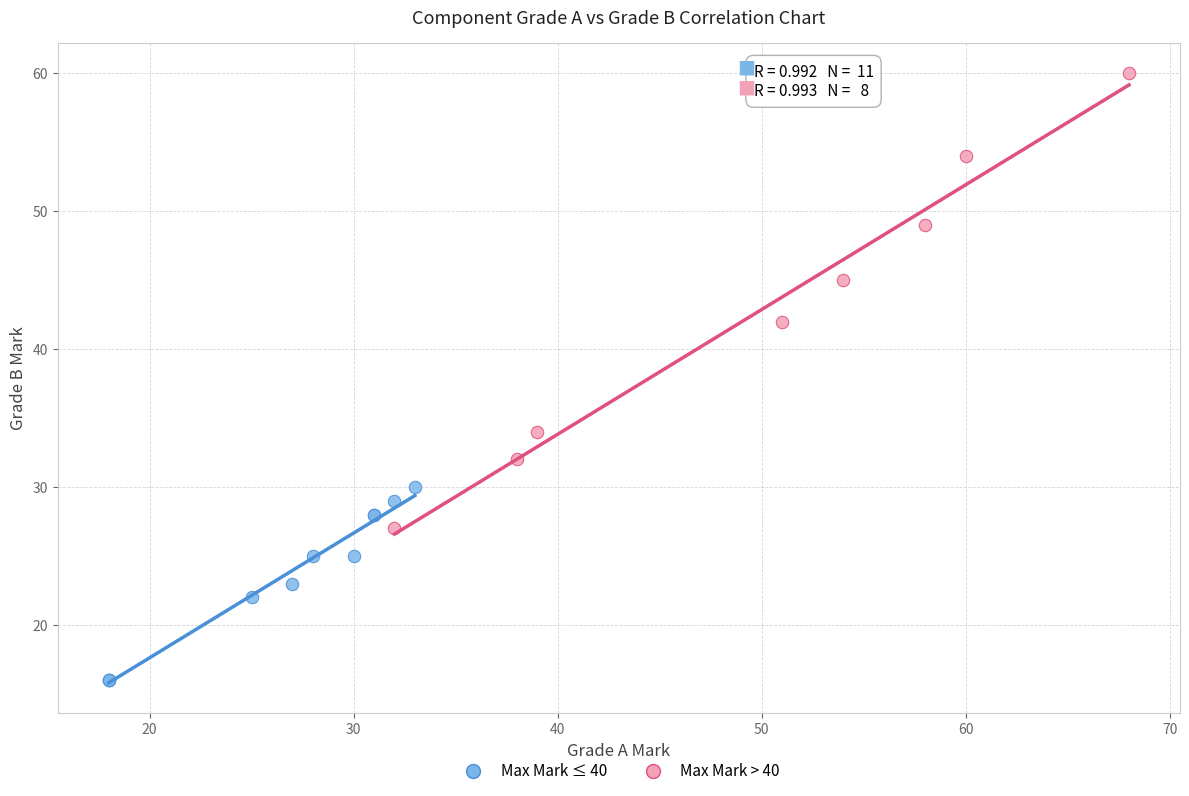

Which series has the widest spread of Y values?

Max Mark > 40